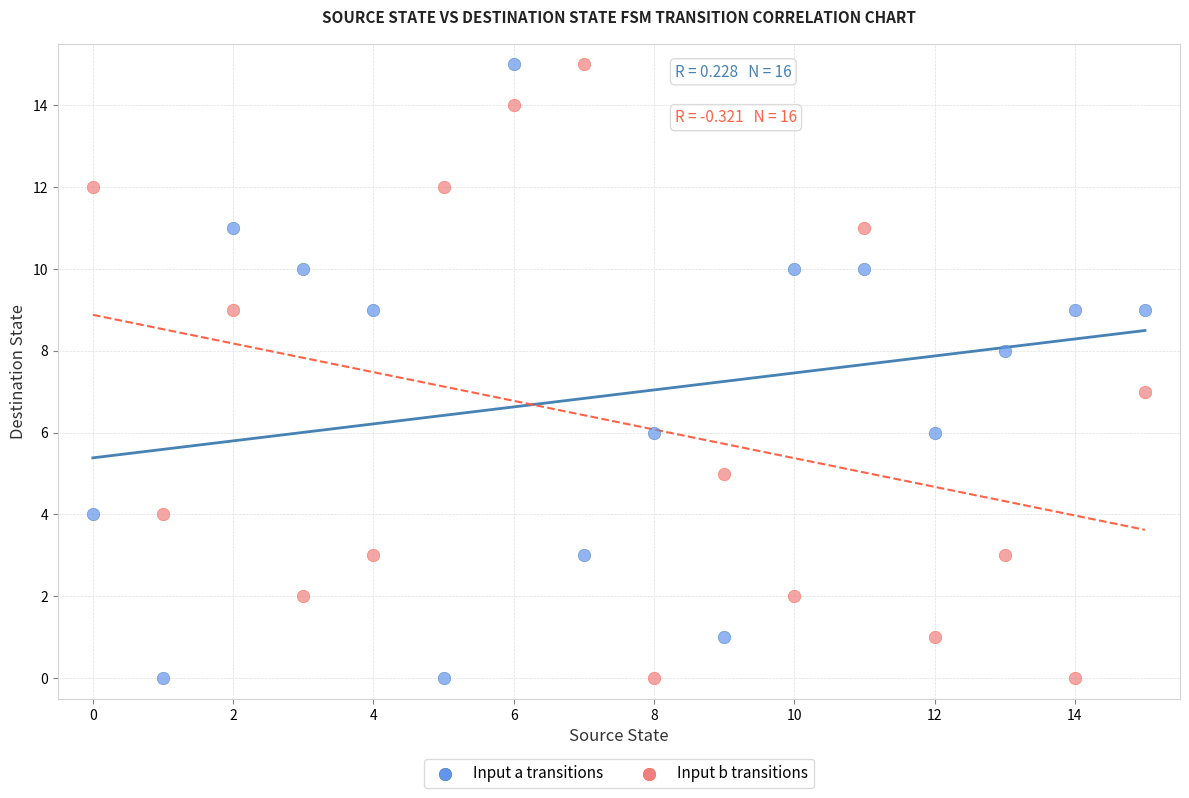

Across all data points, what is the range of Y values (max minus min)?

15